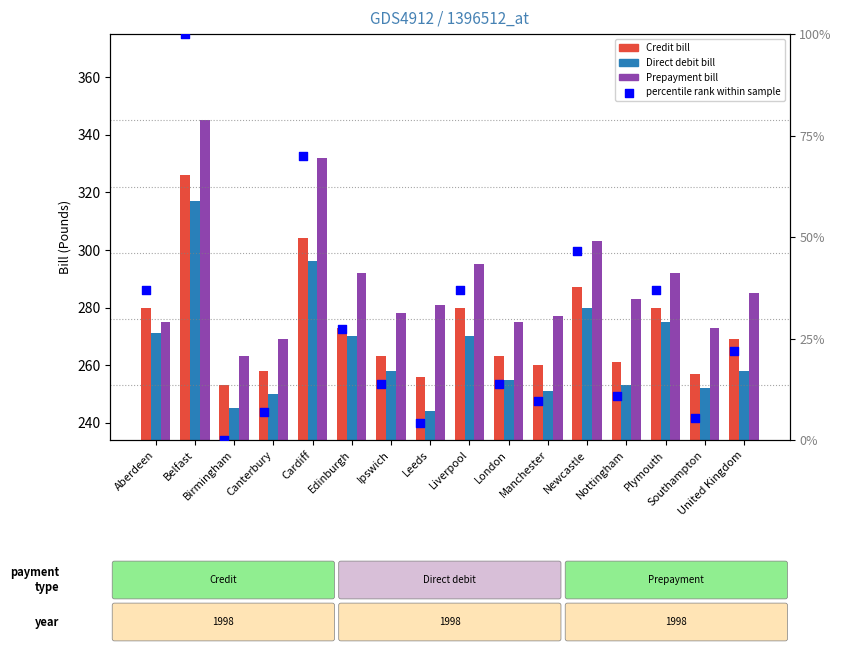

At how many categories does at least one series exceed 184?

16